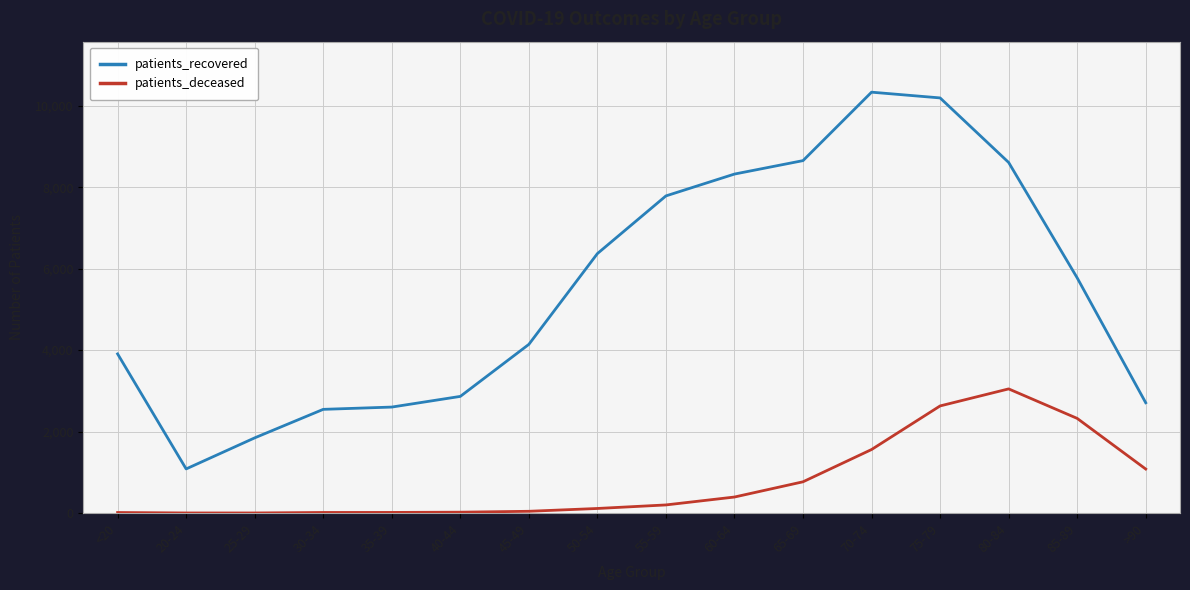

Rank the series by their maximum value, from lowest to highest.

patients_deceased, patients_recovered